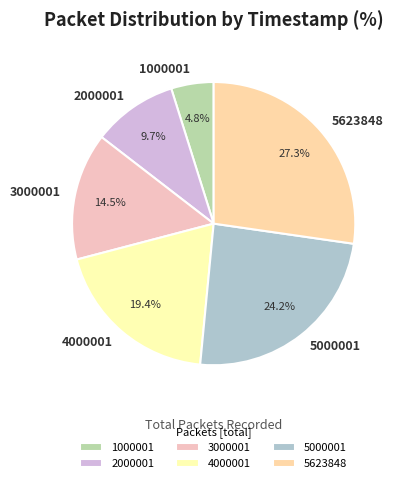

To the nearest percent, what portion does 1000001 represent?

5%